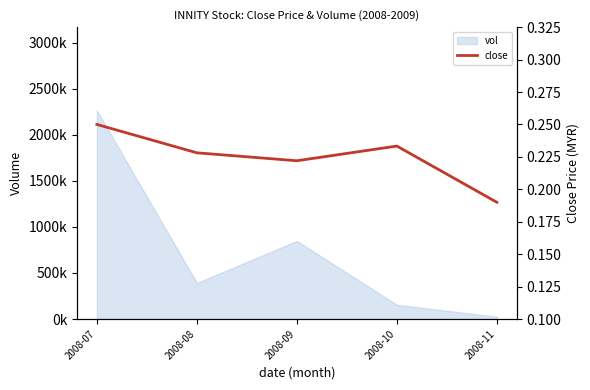

Reading left to right, extract all data points from this chart.

0.2	0.2	0.2	0.2	0.2